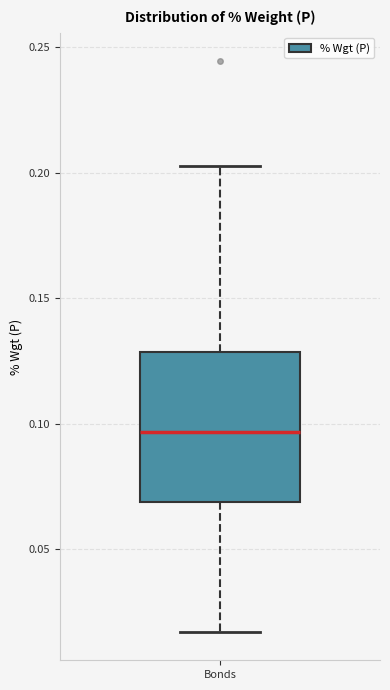

Read this box plot against the y-axis: the position of the median line, the range covered by the box, and the ends of both whiskers. The values are not printed on the chart, so give them approximately, as read against the axis.

median 0.095, box 0.070 to 0.130, whiskers 0.015 to 0.205